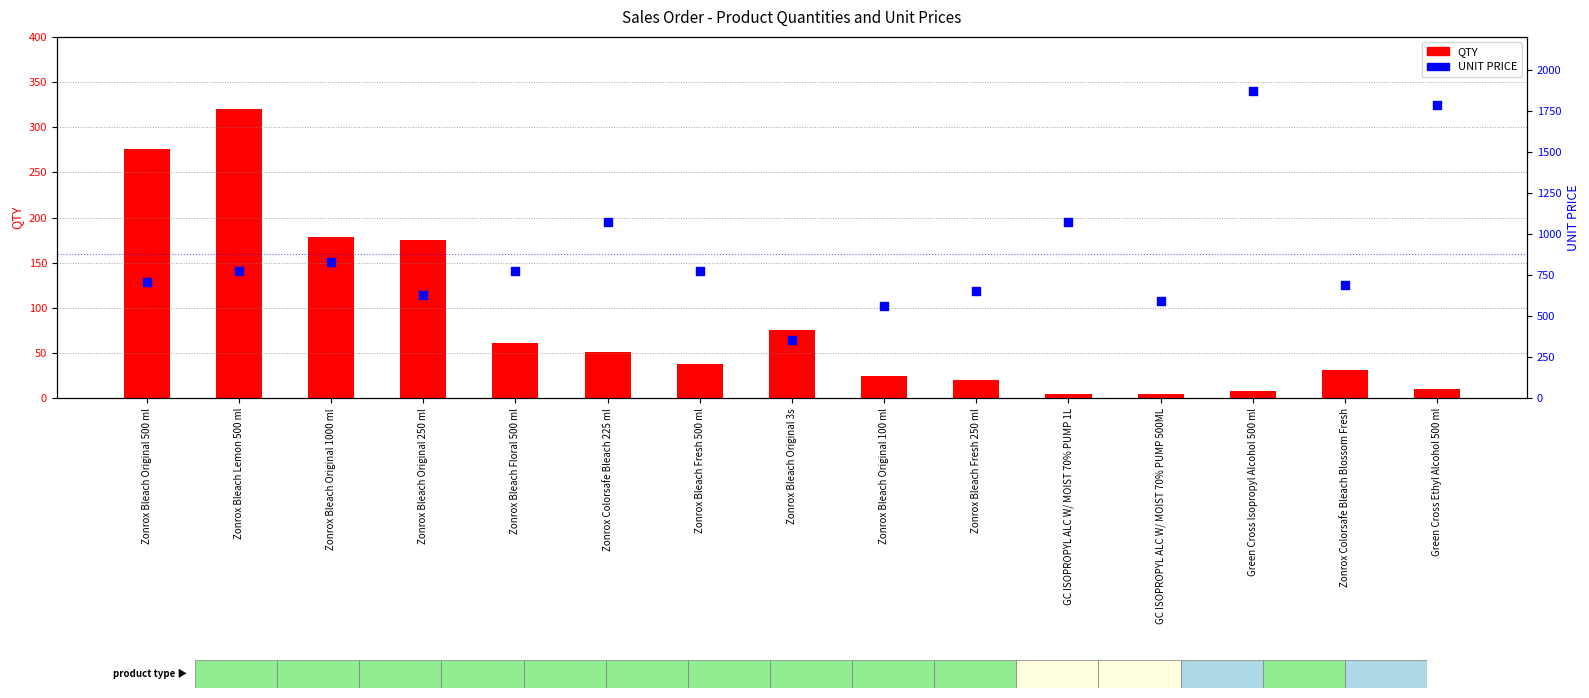

Is the value of UNIT PRICE at Zonrox Bleach Original 500 ml greater than the value of QTY at Zonrox Bleach Floral 500 ml?

Yes